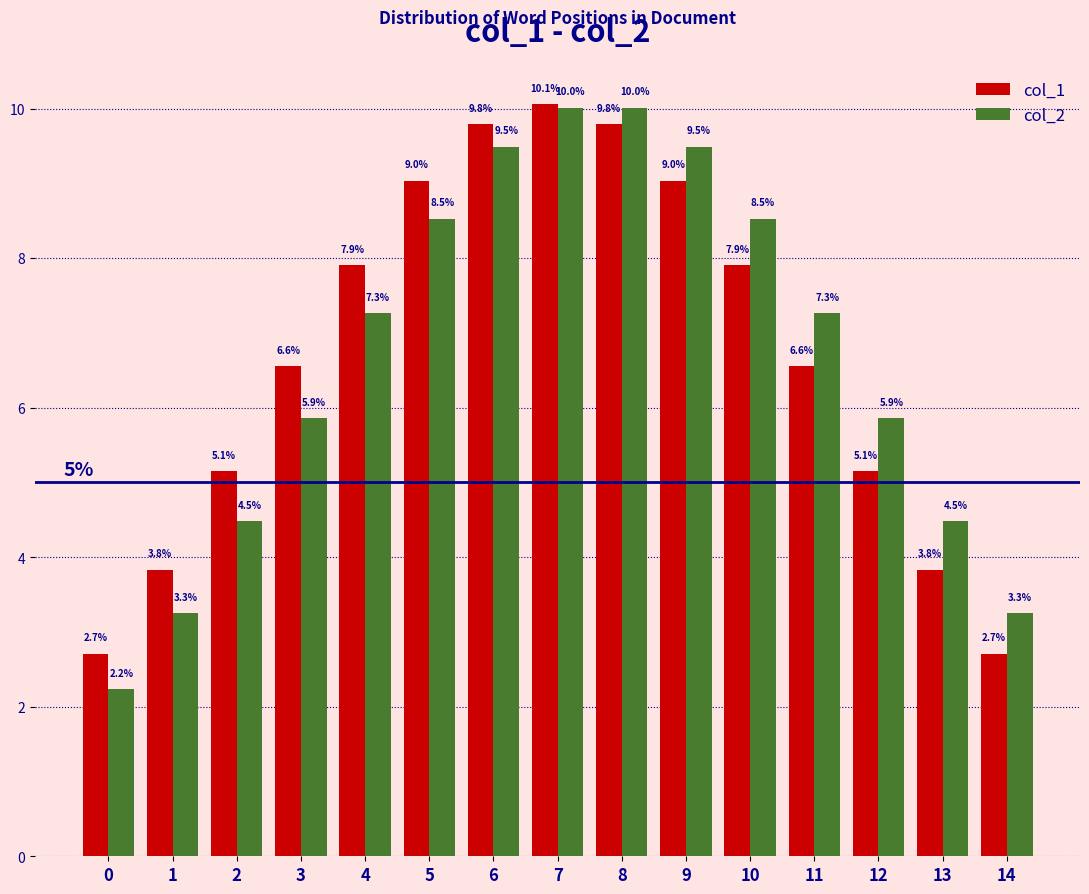

Reading left to right, list all the values displayed in this chart.

col_1: 2.7	3.8	5.1	6.6	7.9	9.0	9.8	10.1	9.8	9.0	7.9	6.6	5.1	3.8	2.7
col_2: 2.2	3.3	4.5	5.9	7.3	8.5	9.5	10.0	10.0	9.5	8.5	7.3	5.9	4.5	3.3